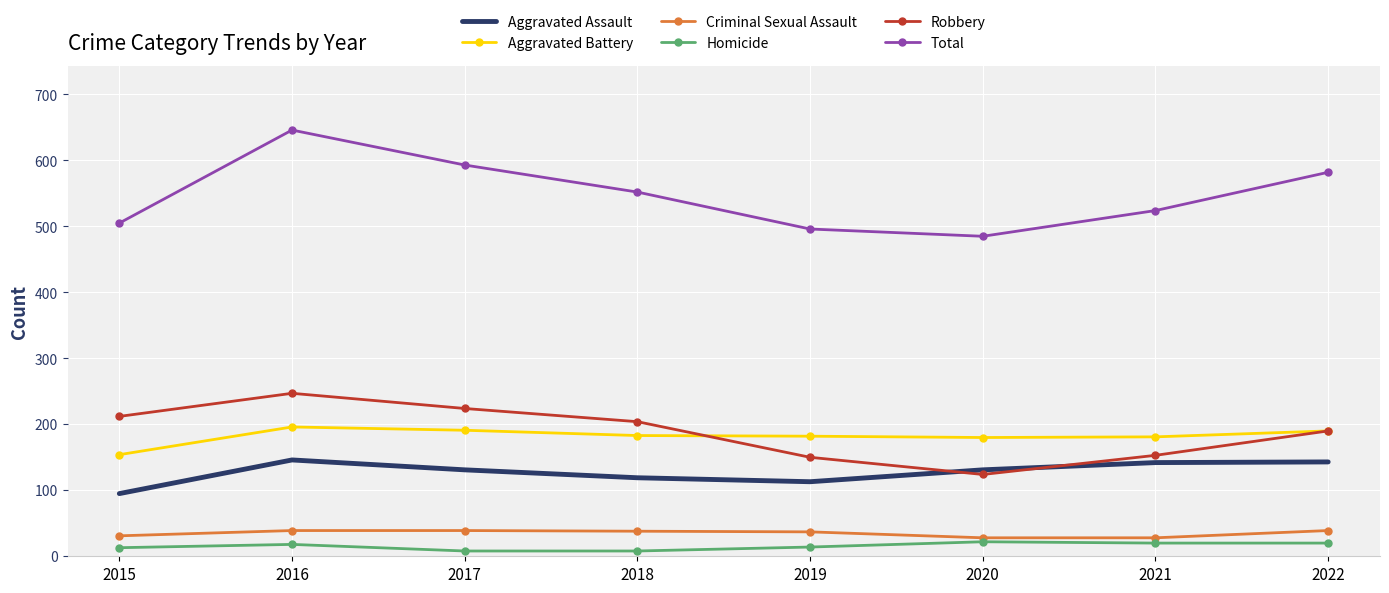

Rank the series by their maximum value, from lowest to highest.

Homicide, Criminal Sexual Assault, Aggravated Assault, Aggravated Battery, Robbery, Total